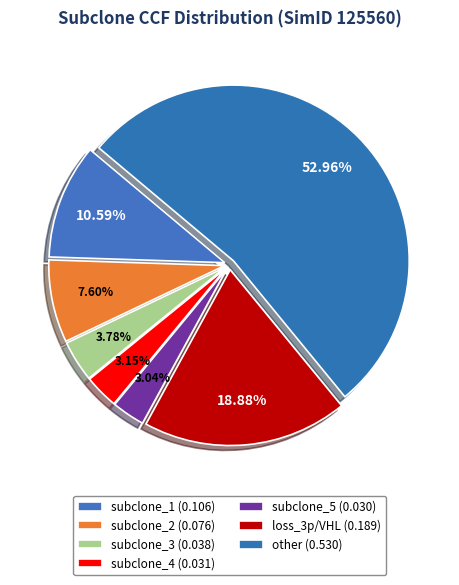

How many slices are in this pie chart?

7